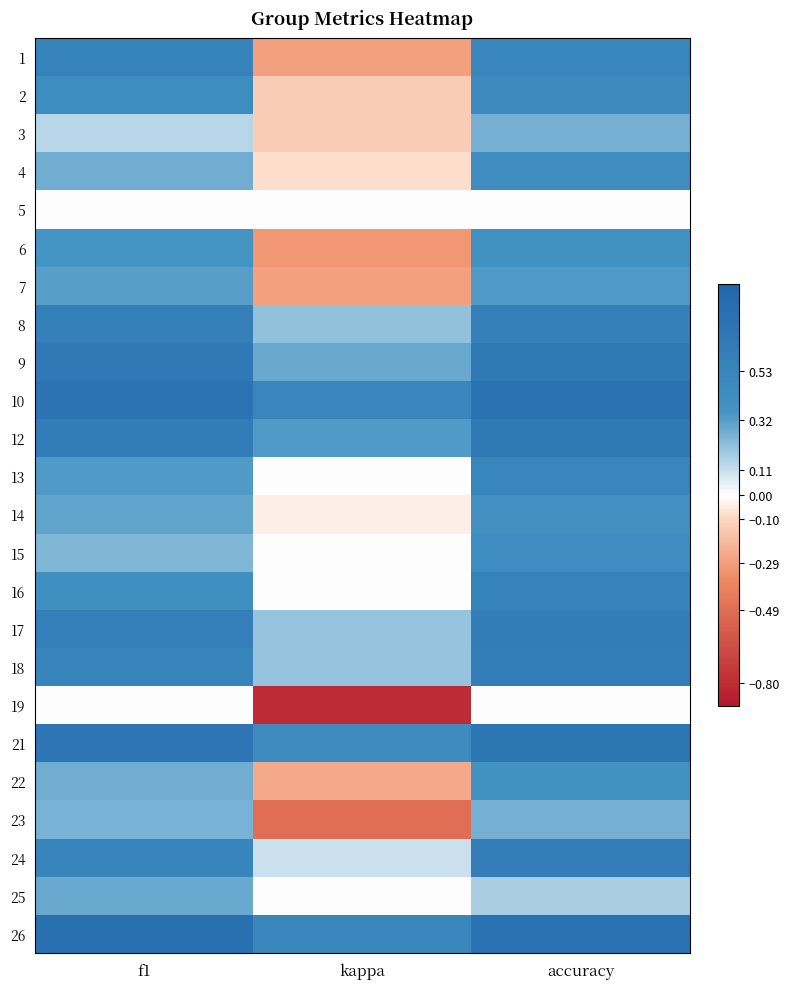

At which category does the chart reach its peak across all series?

f1